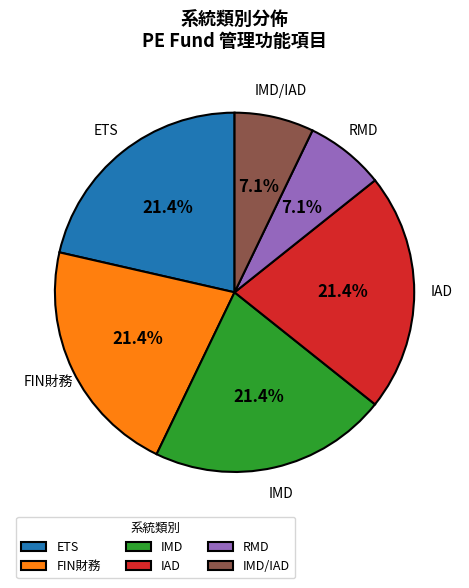

How much of the chart is everything except IAD?

78.6%